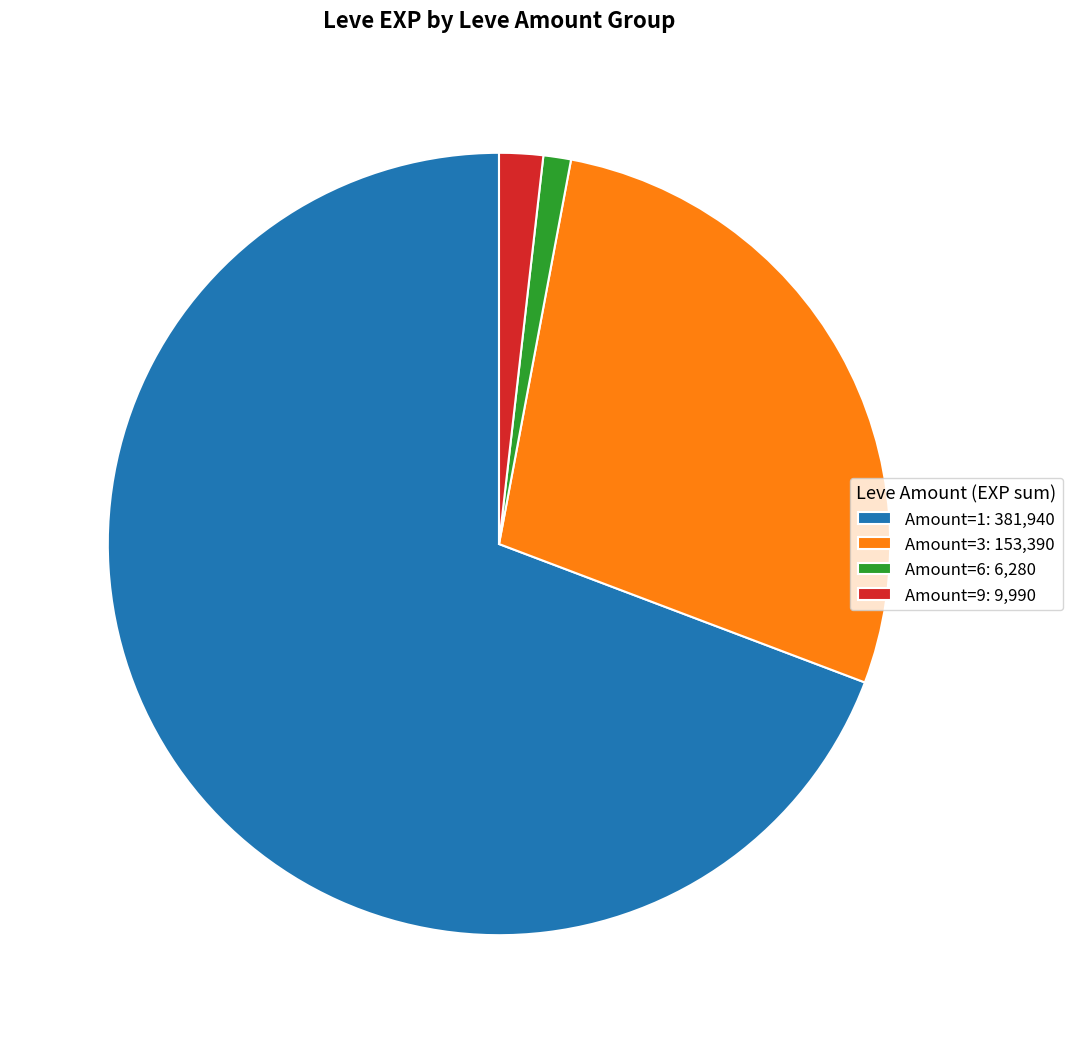

Is there any slice that represents more than half of the pie?

Yes